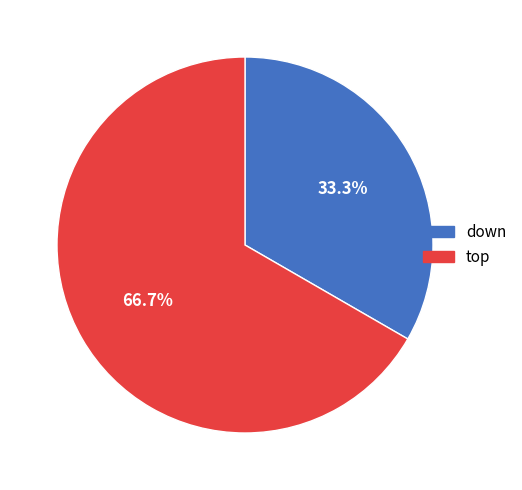

How many slices are in this pie chart?

2